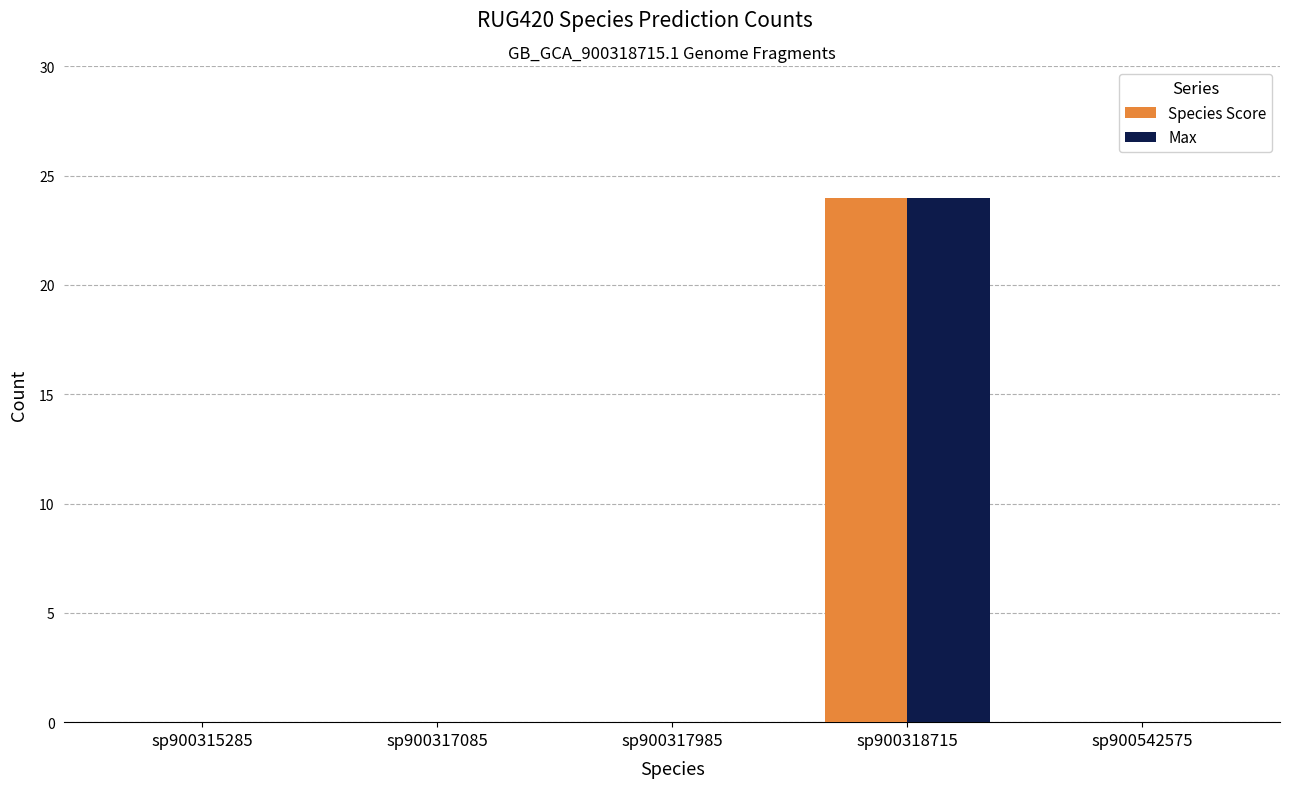

What is the maximum value for Max?

24